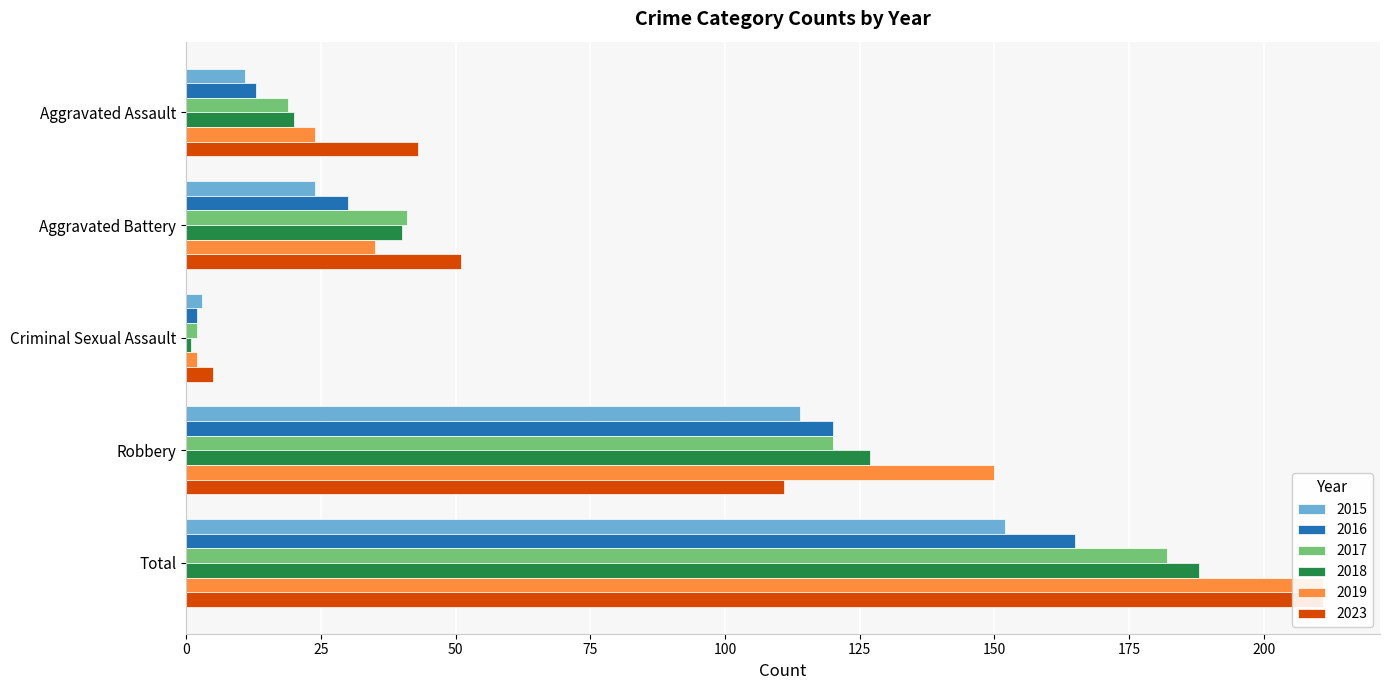

What are all the series names shown in the legend?

2015, 2016, 2017, 2018, 2019, 2023